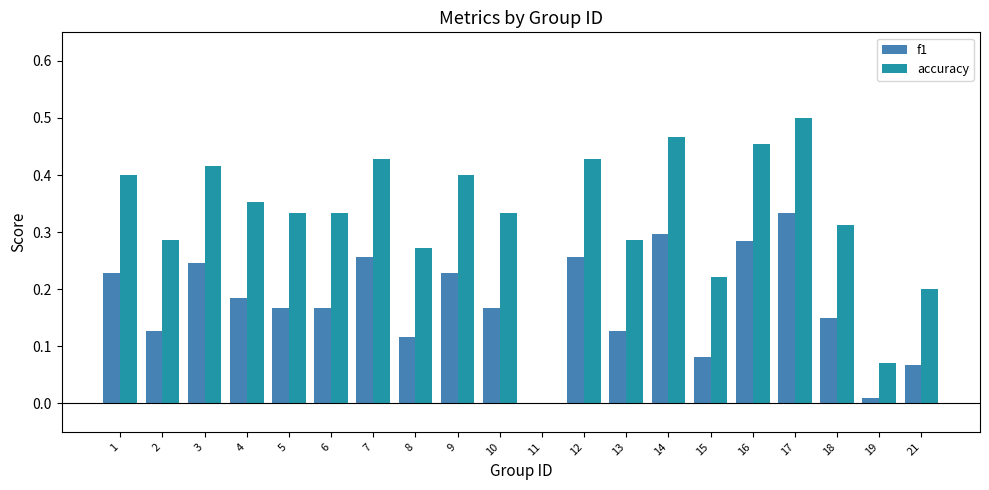

At which category is the sum across all series the highest?

17